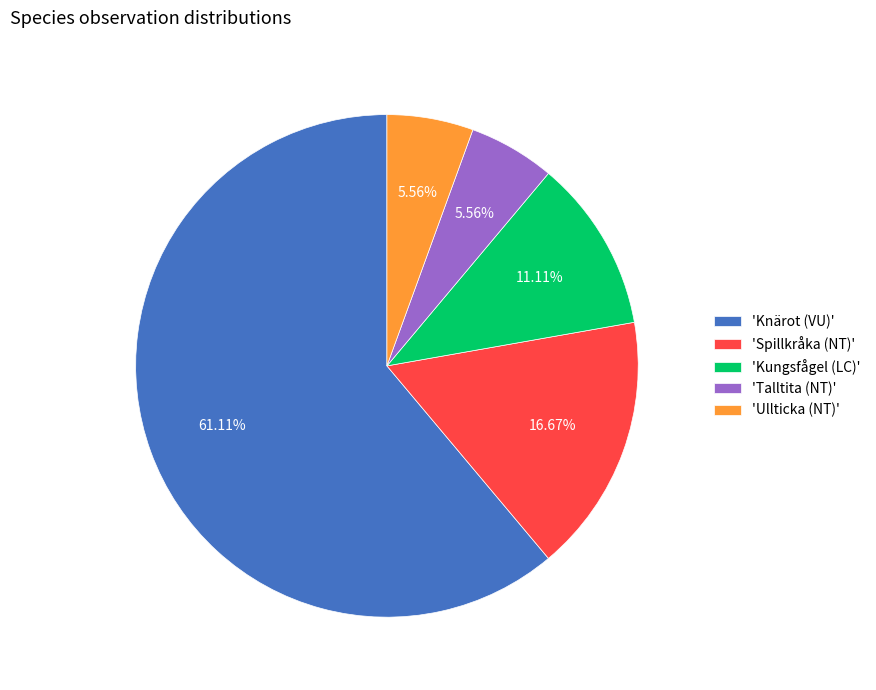

Which has a higher value, 'Kungsfågel (LC)' or 'Talltita (NT)'?

'Kungsfågel (LC)'